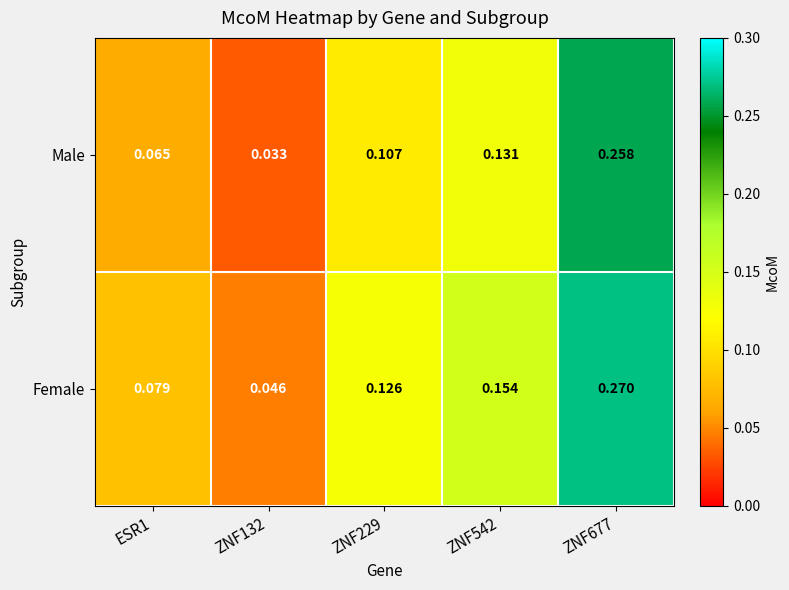

Which series has the largest total across all categories?

Female